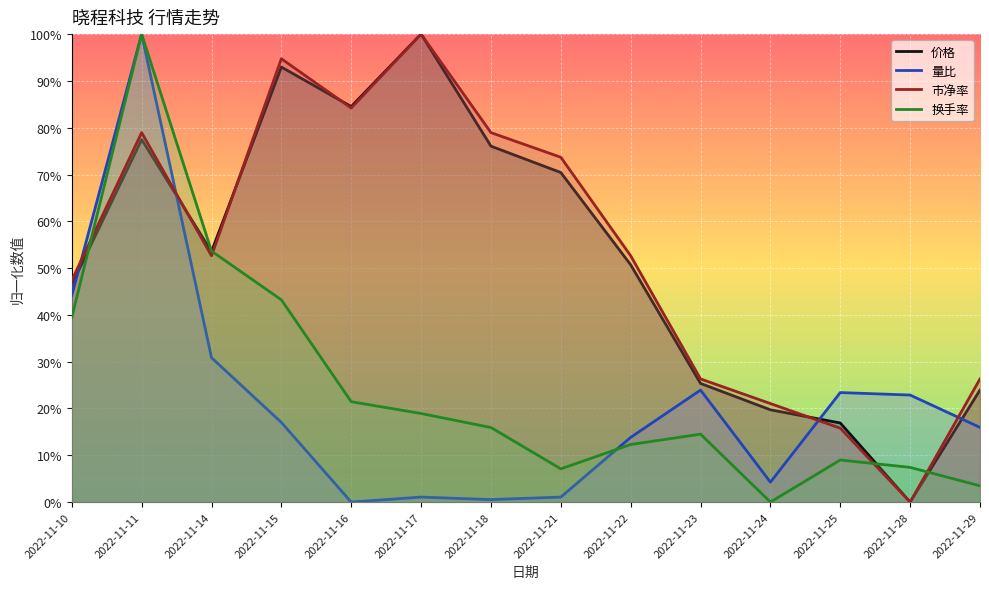

What is the difference between the 换手率 values at 2022-11-28 and 2022-11-24?

0.1